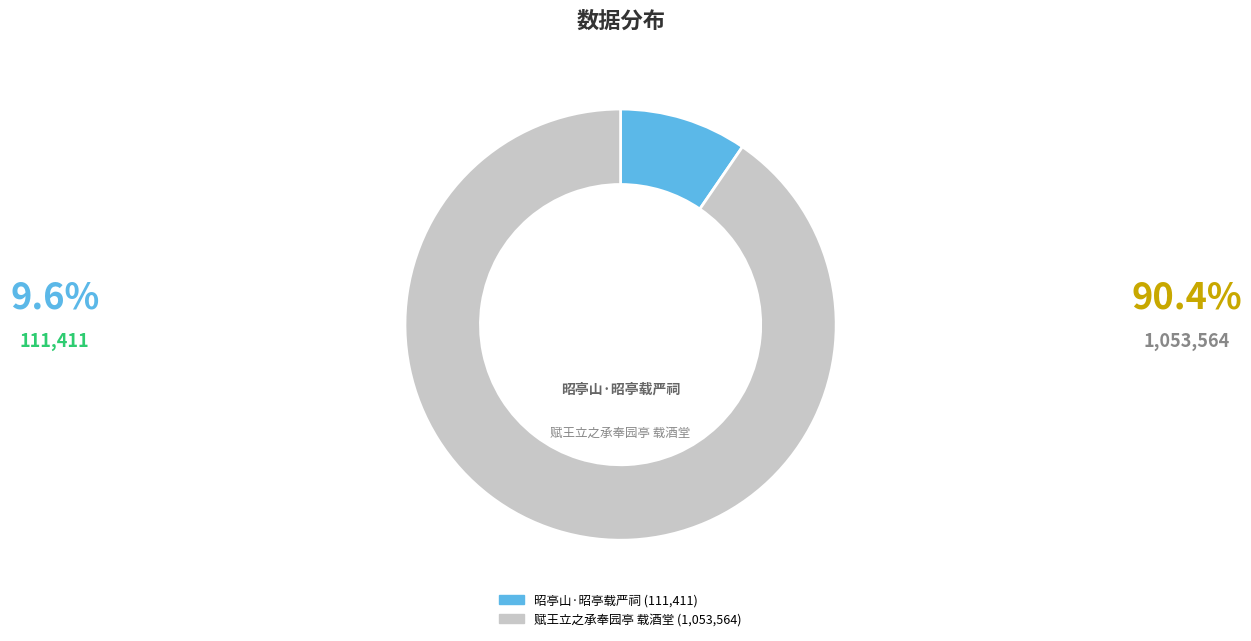

Which category has the smallest portion of the pie?

昭亭山·昭亭载严祠